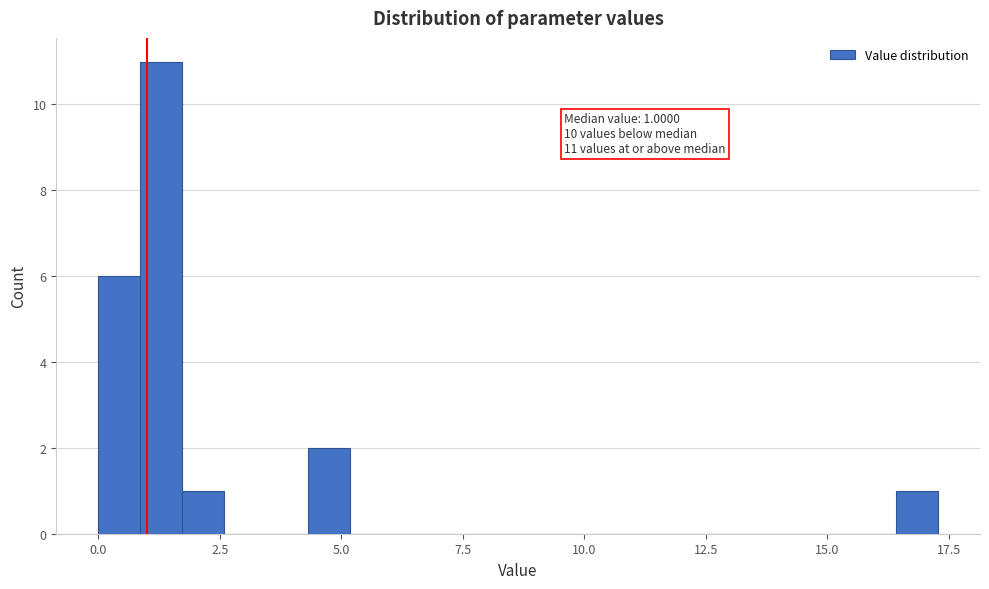

Read against the x-axis, roughly where is the centre of the tallest bar?

1.5